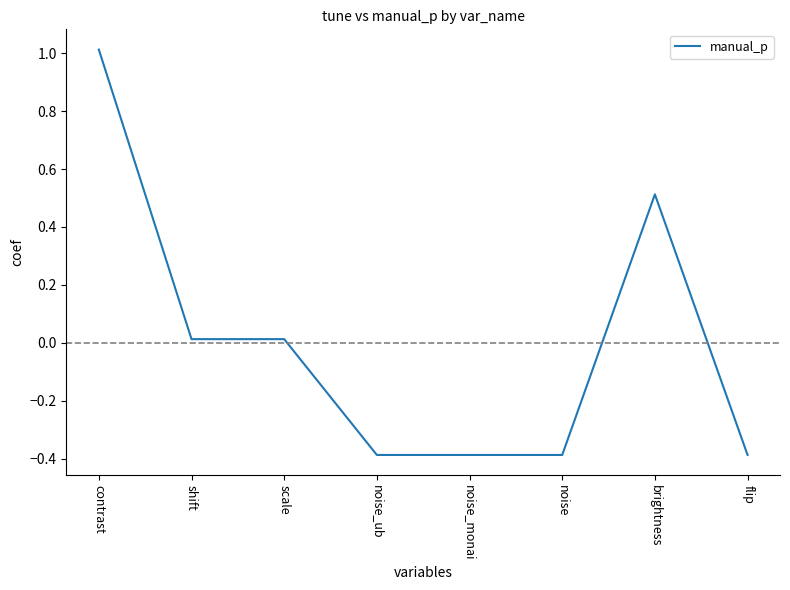

How many values are below zero?

4